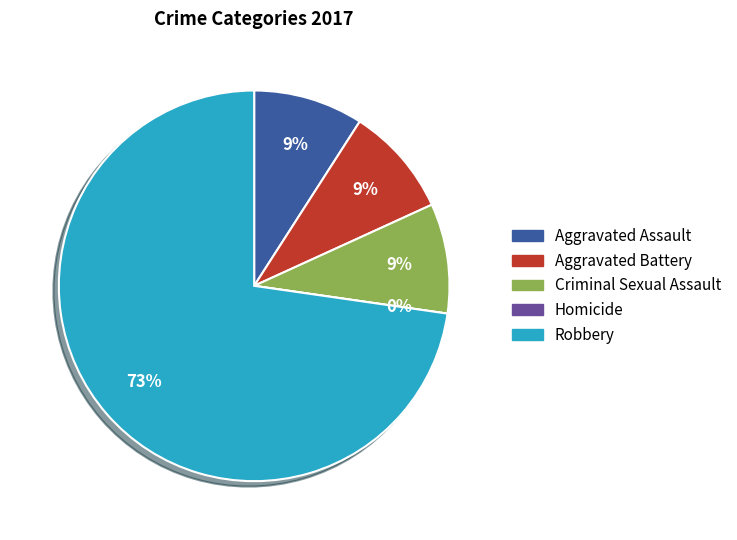

To the nearest percent, what percentage of the pie is Aggravated Assault?

9%